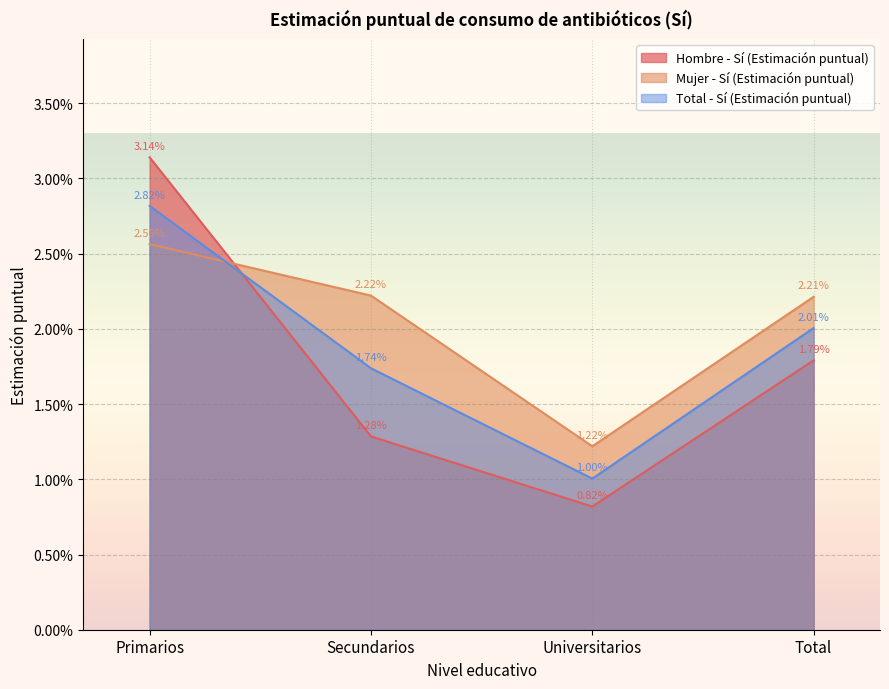

After their last crossing, which series has the higher values: Total - Sí (Estimación puntual) or Mujer - Sí (Estimación puntual)?

Mujer - Sí (Estimación puntual)